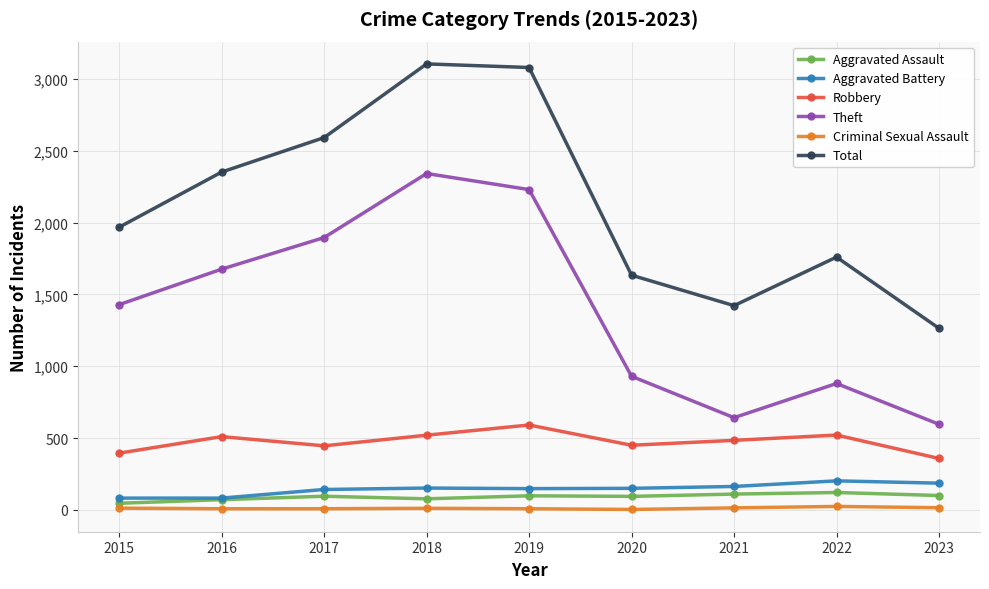

What is the difference between the Robbery values at 2023 and 2019?

233